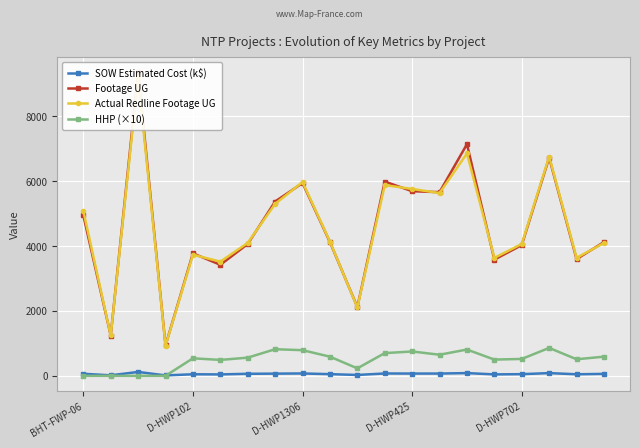

True or false: HHP (×10) has more than 2 interior local peaks.

True